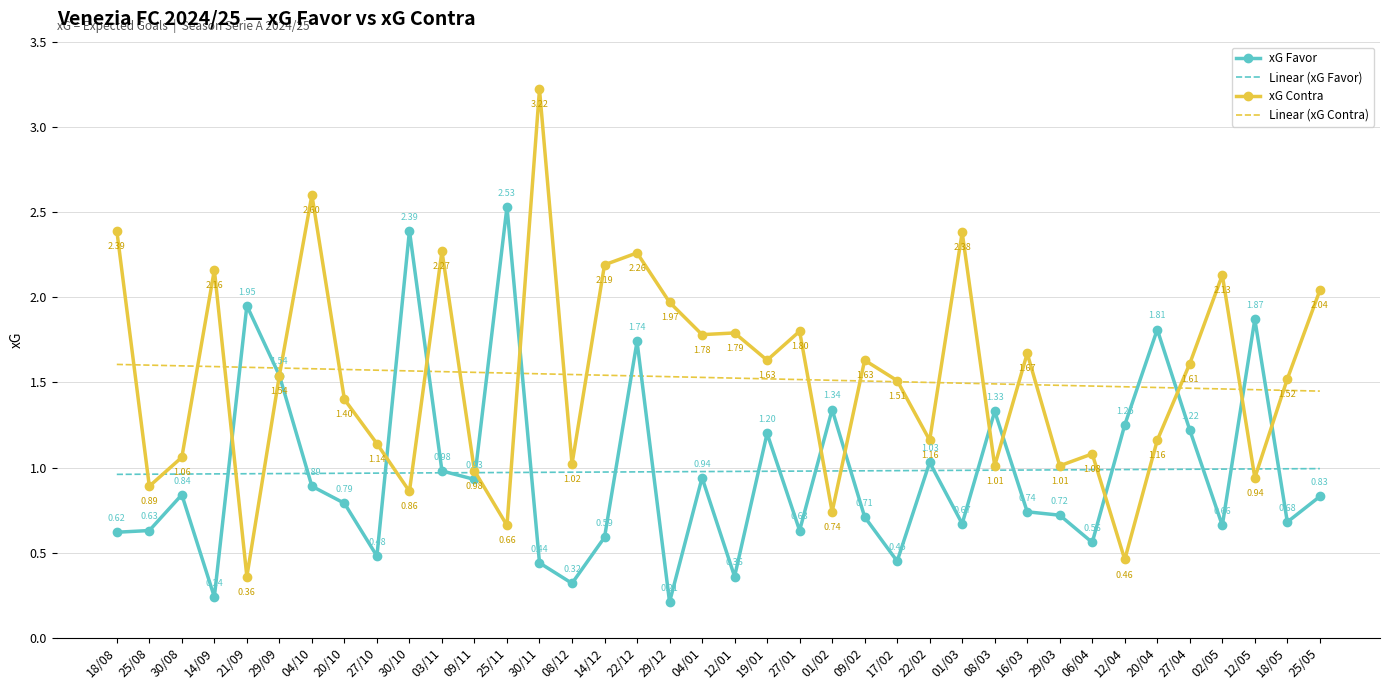

Is the value of xG Favor at 25/08 greater than the value of Linear (xG Contra) at 21/09?

No